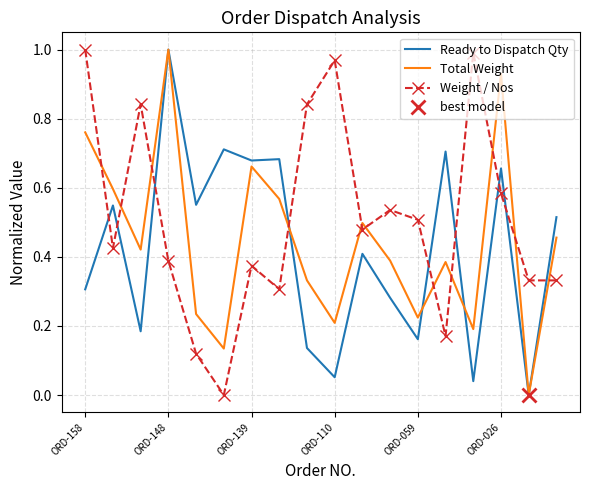

What is the sum of all Weight / Nos values?

9.2